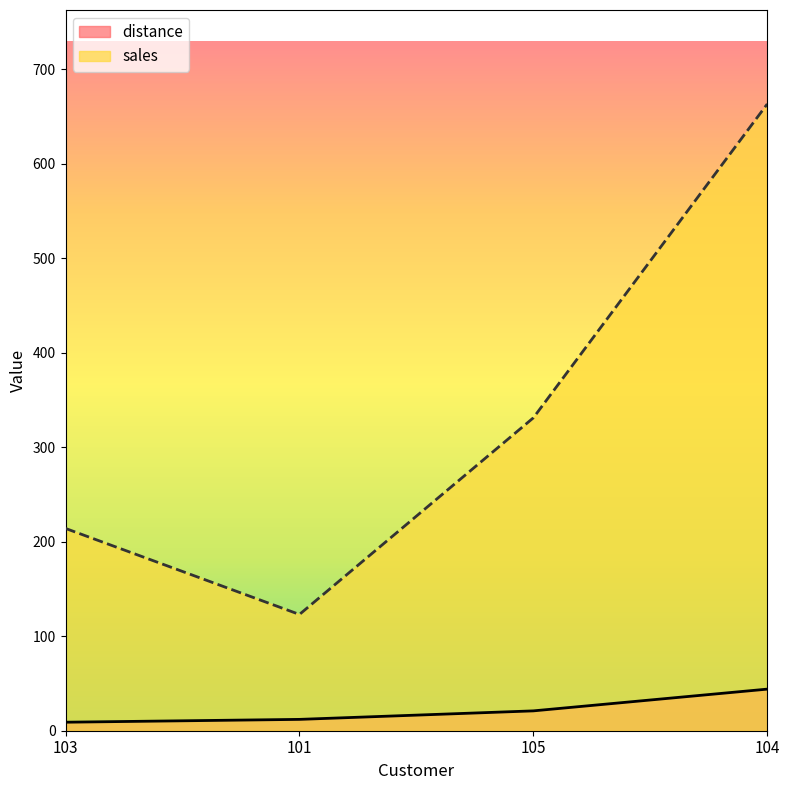

True or false: sales and distance intersect in this chart.

False